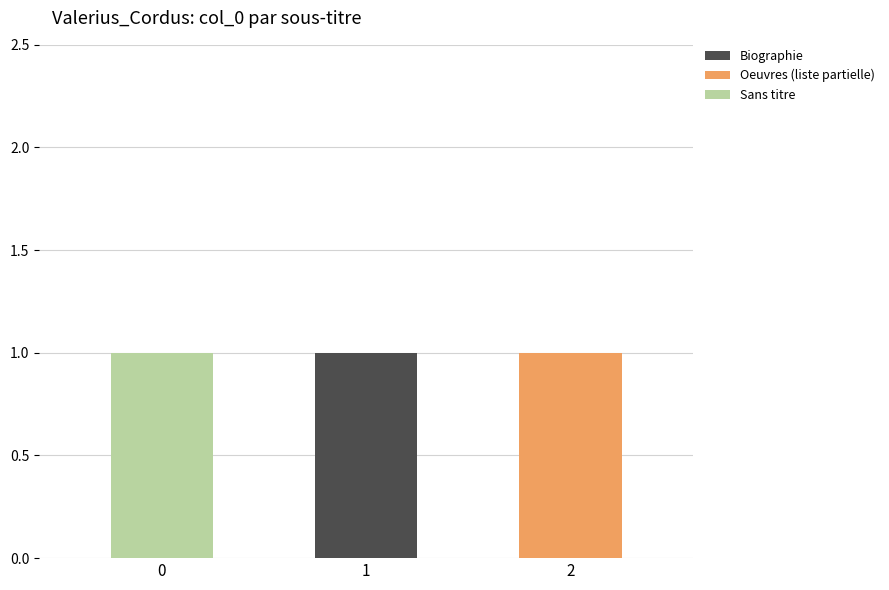

What are all the series names shown in the legend?

Biographie, Oeuvres (liste partielle), Sans titre